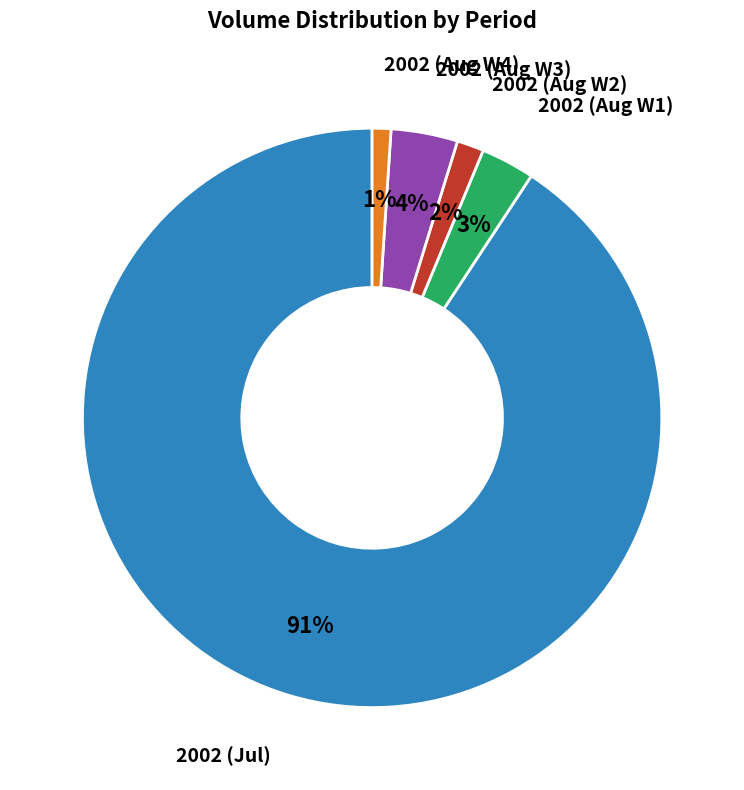

To the nearest percent, what is the average slice percentage?

20%